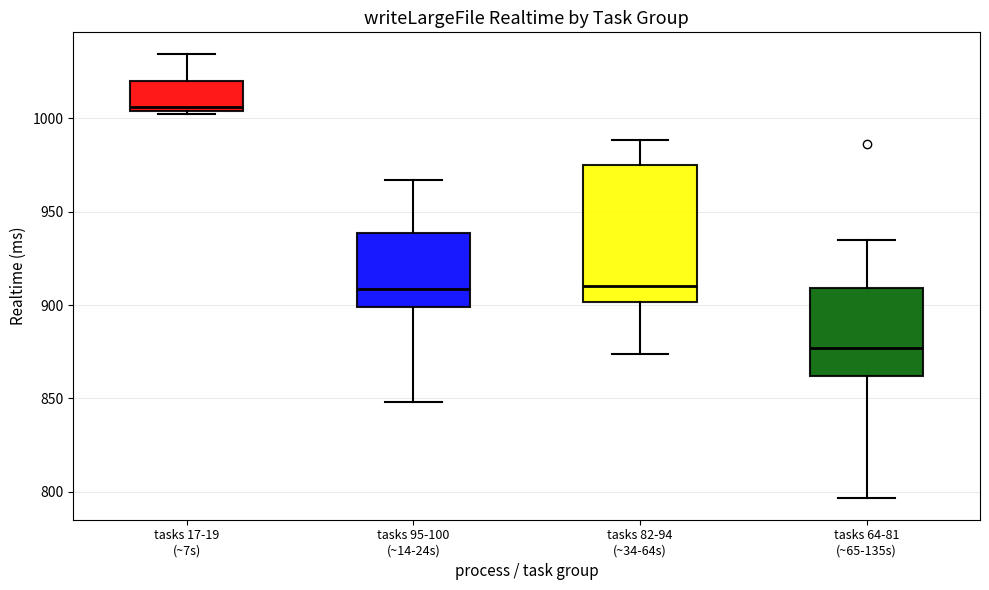

Where is the upper edge of the box for tasks 82-94 (~34-64s) on the y-axis? The values are not printed on the chart, so give them approximately, as read against the axis.

975